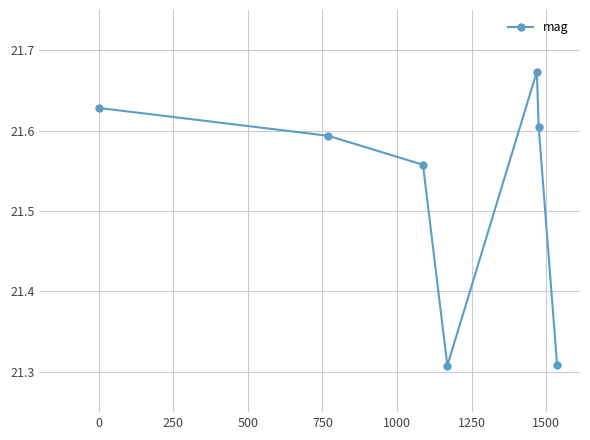

Count the values in the range 21 to 22.

7